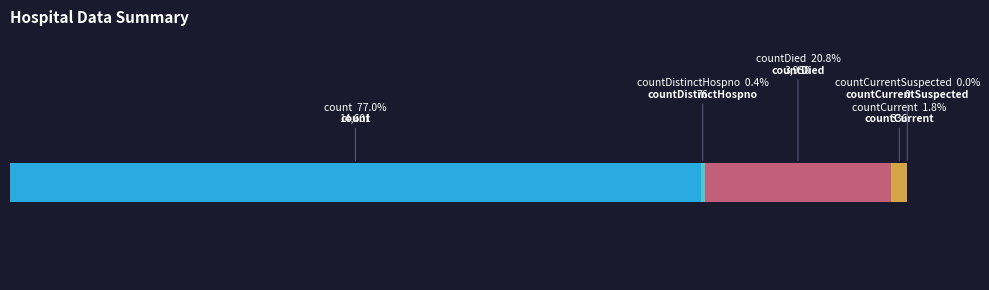

True or false: the data shows 469 at countCurrent.

False